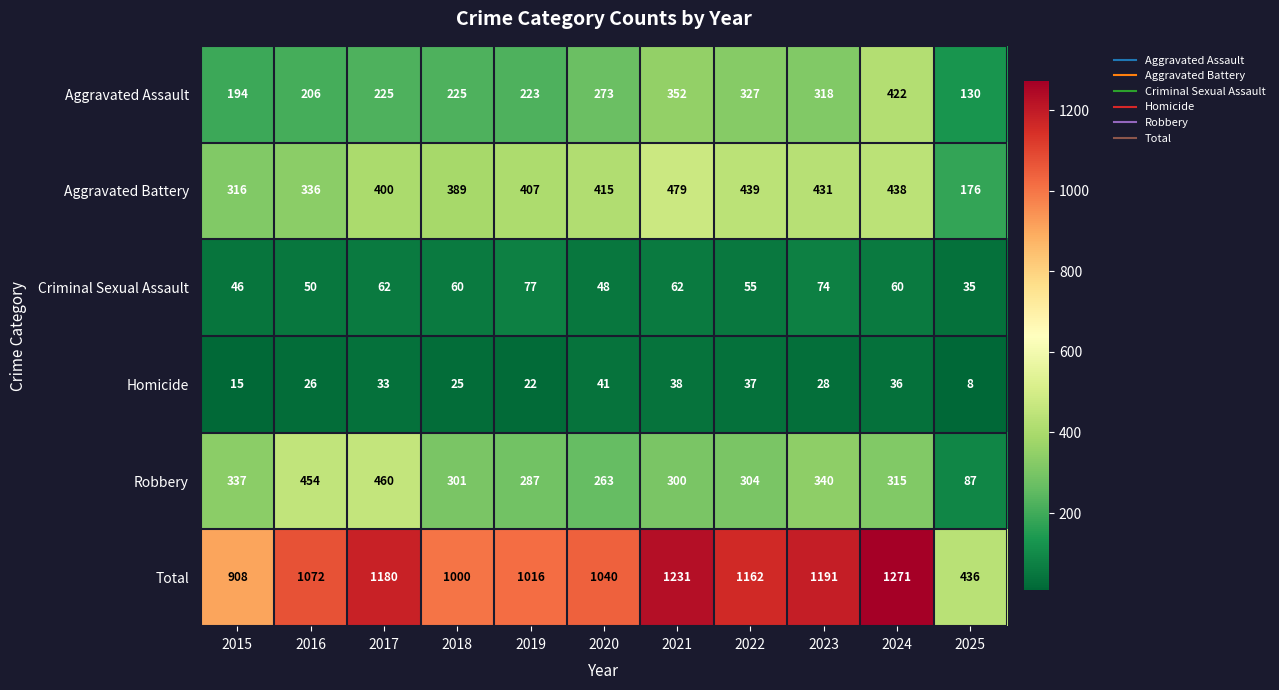

What is the difference between the second highest and minimum values in the Aggravated Assault series?

222